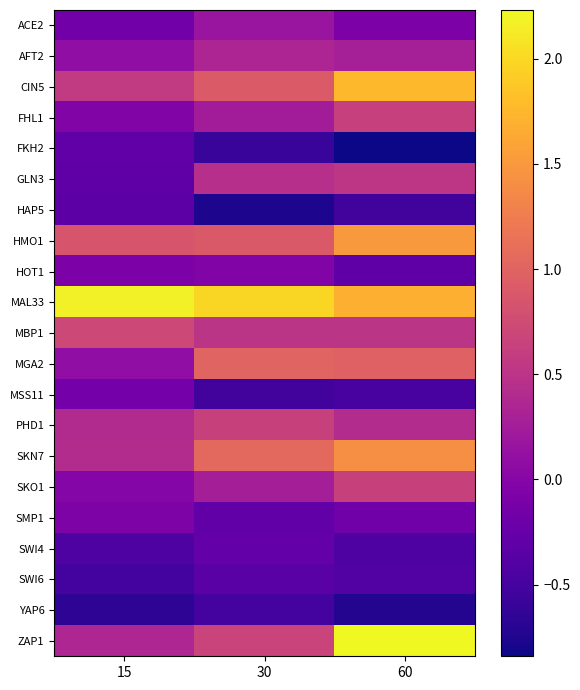

What is the total value across all series at 15?

2.6